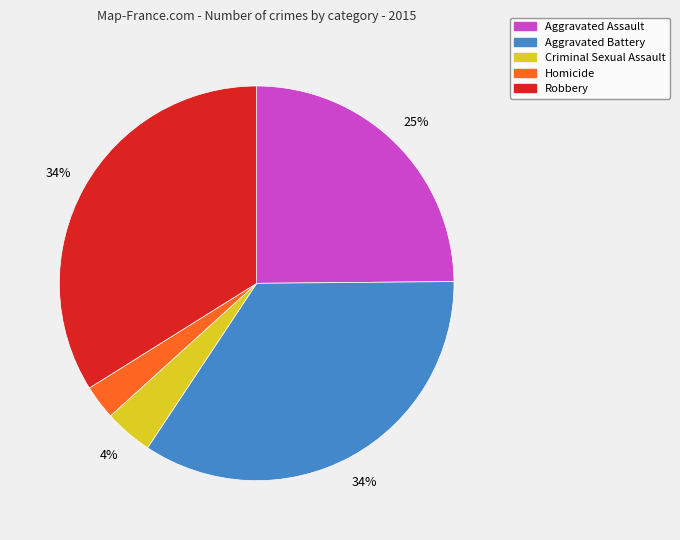

To the nearest percent, what is the difference between the Homicide and Criminal Sexual Assault slice percentages?

1%